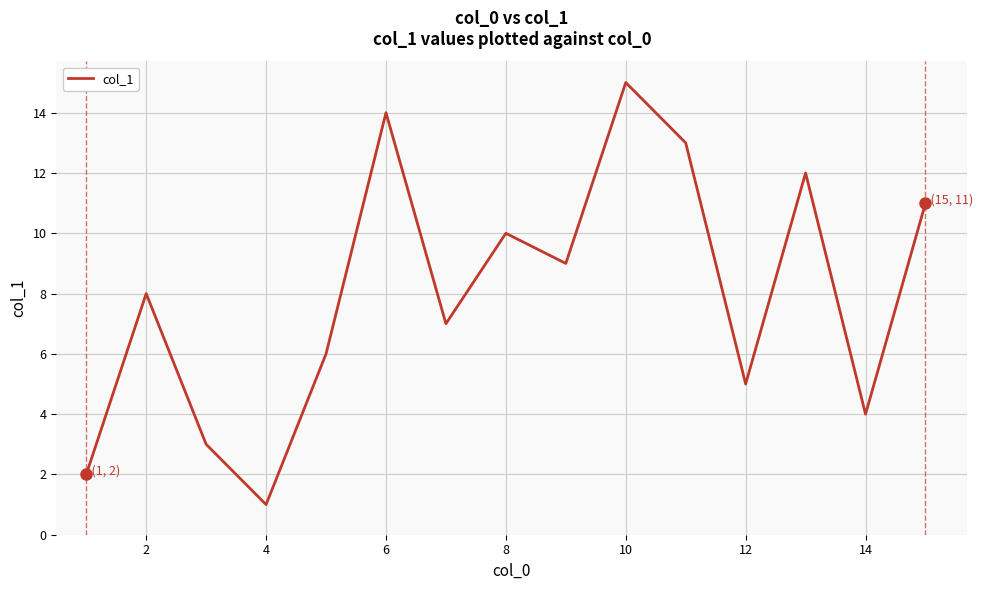

What is the average value?

8